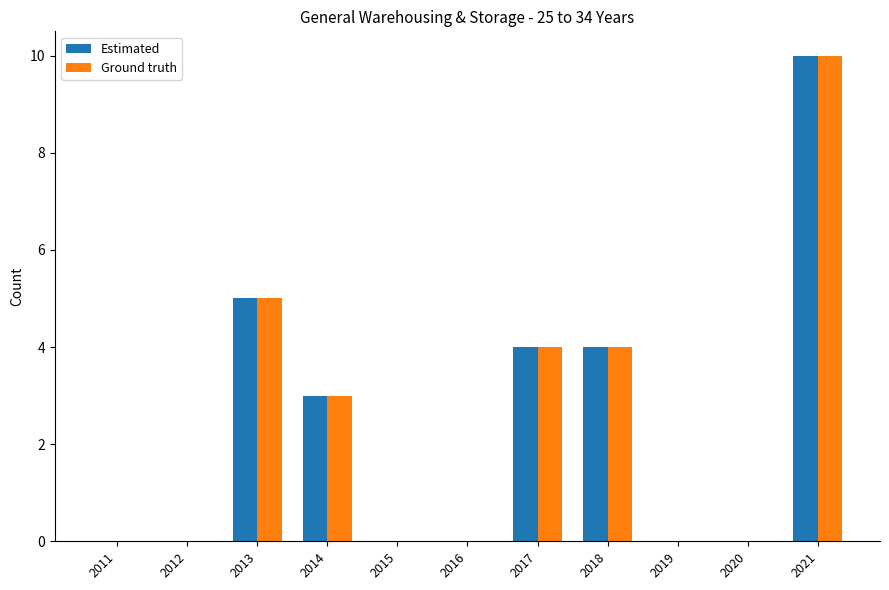

The Estimated series shows 6 at 2017. True or false?

False